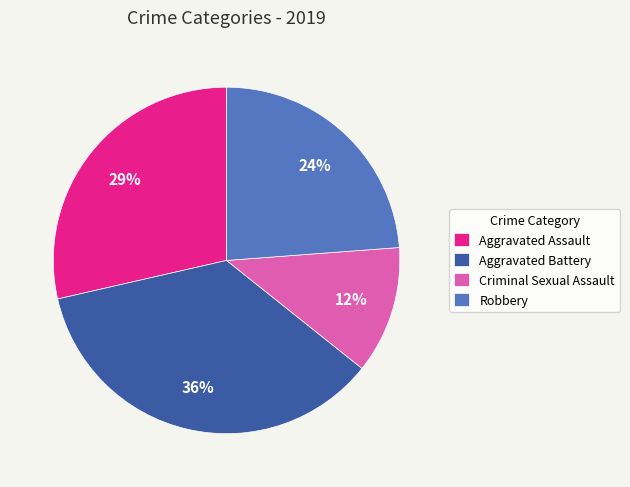

Count the number of slices in the pie.

4